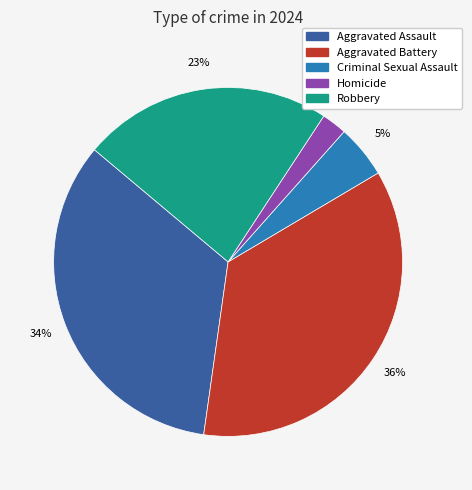

Which has a higher value, Criminal Sexual Assault or Robbery?

Robbery